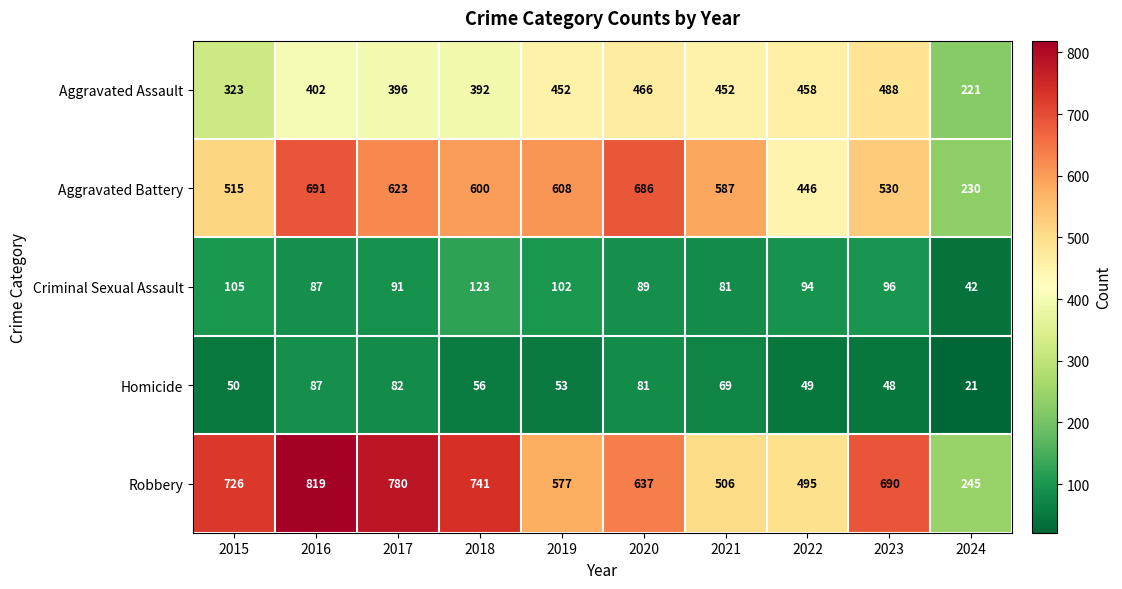

What is the difference between the highest and lowest values at 2017?

698